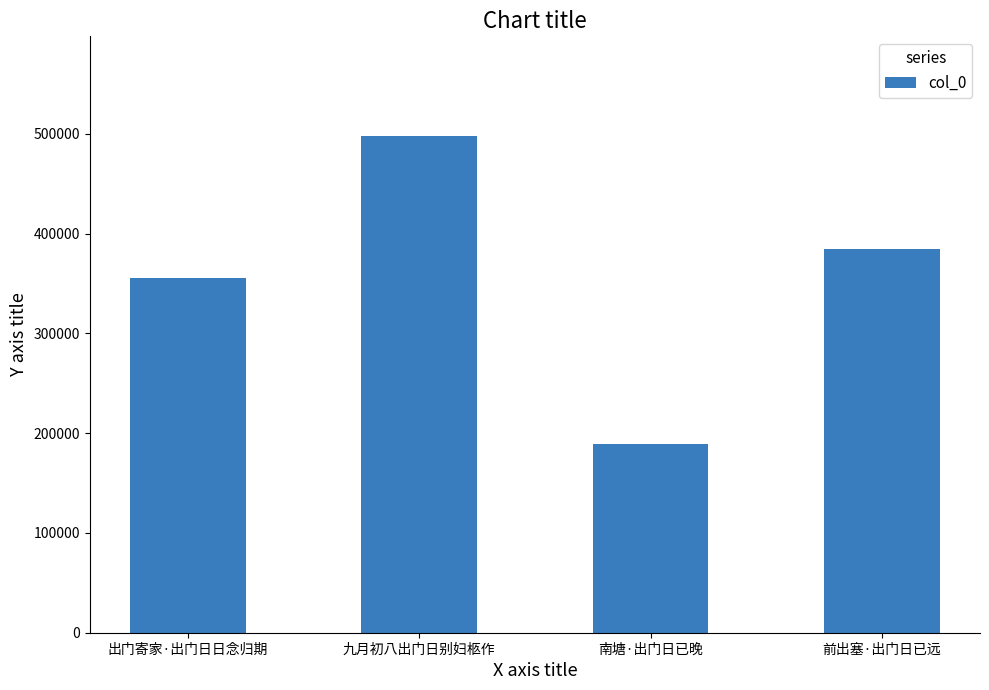

What is the change in value from 九月初八出门日别妇柩作 to 南塘·出门日已晚?

-309340